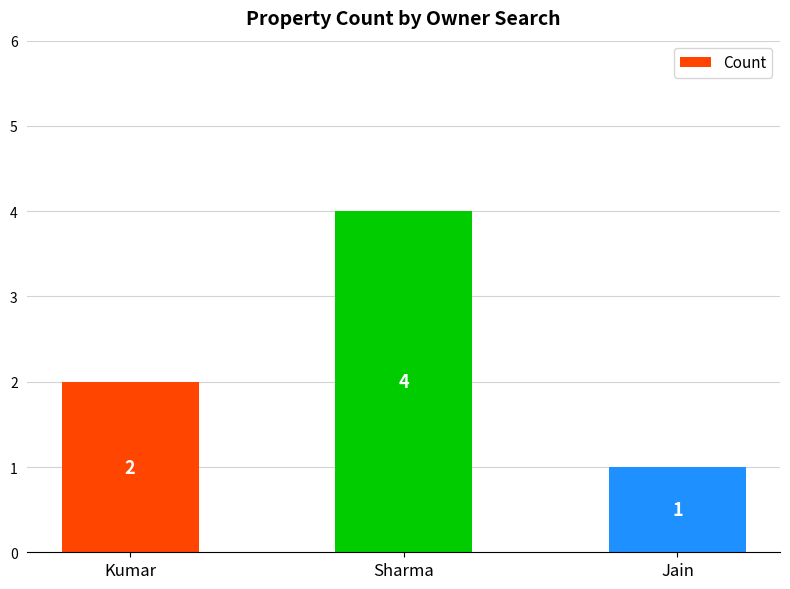

How many bars are there in total?

3